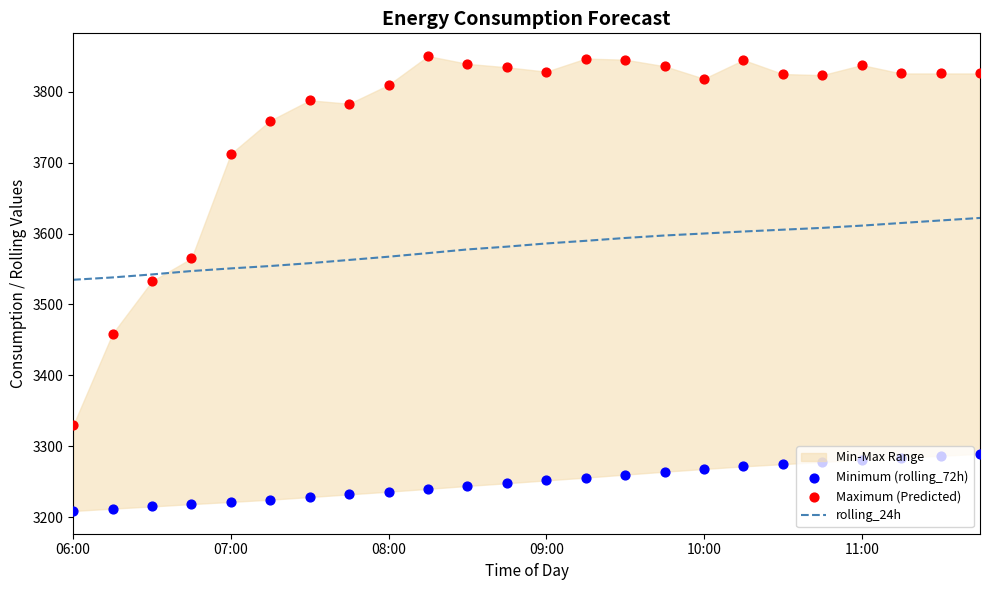

At how many categories does at least one series exceed 3843?

4